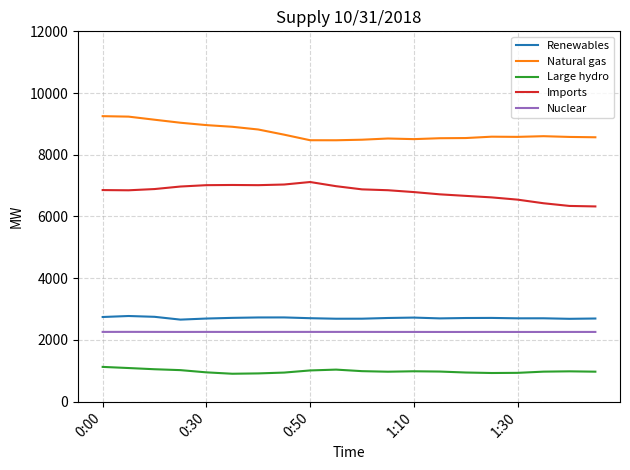

True or false: Nuclear and Natural gas cross at least once.

False